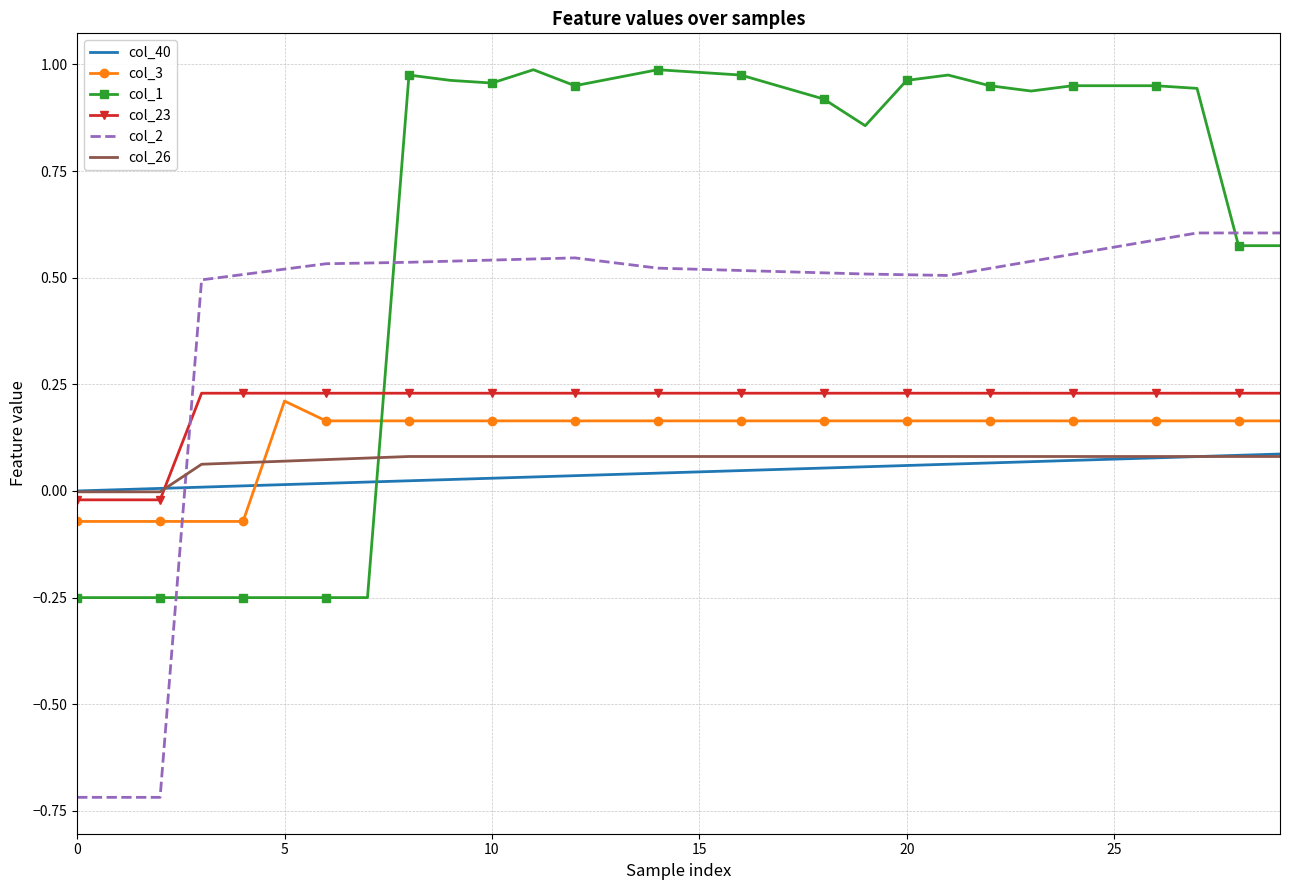

What is the minimum value shown in the chart?

-0.7